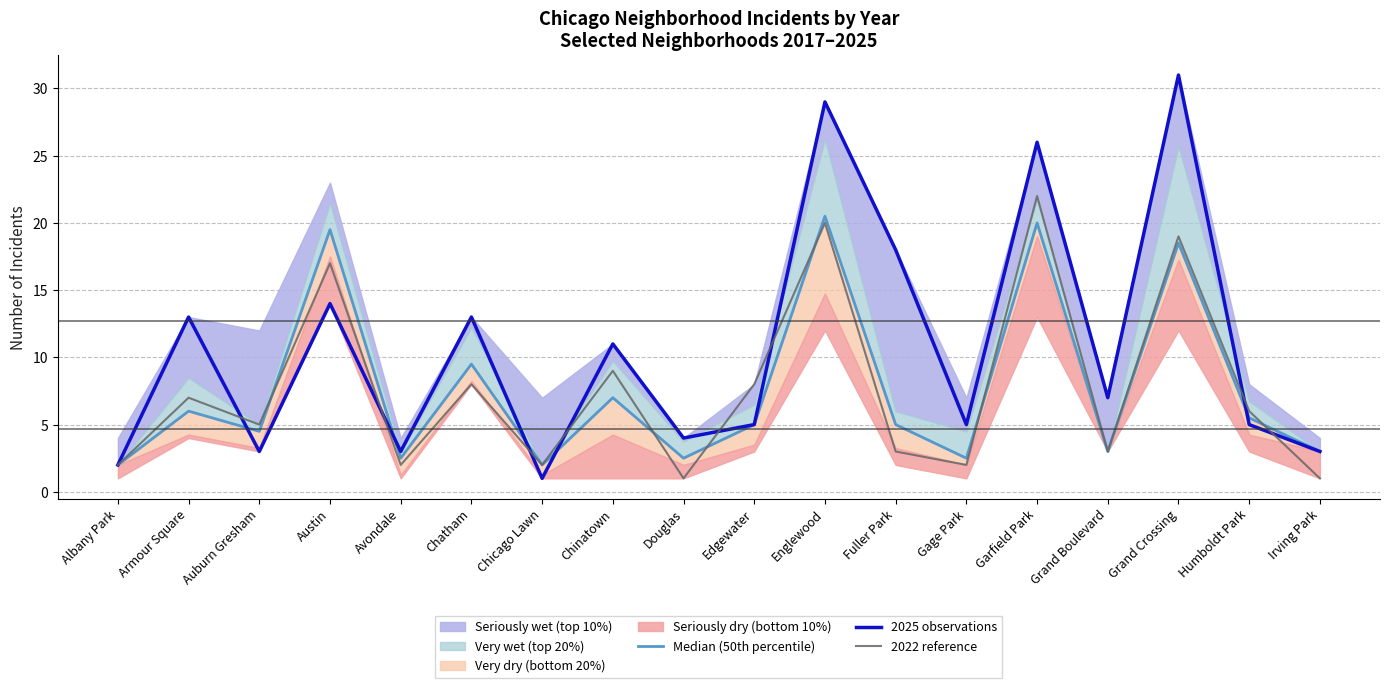

How many categories are shown in the chart?

18